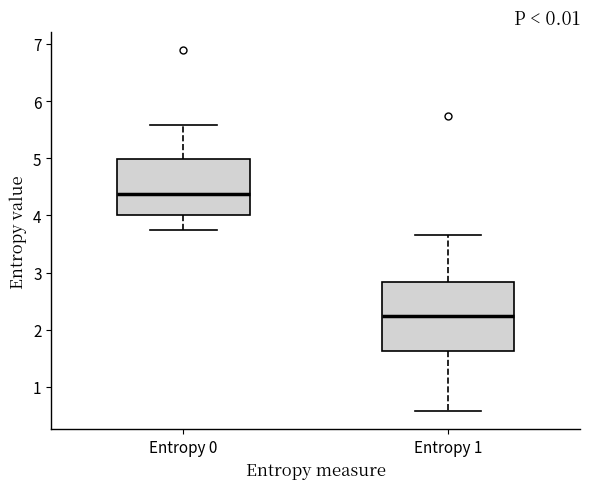

Which box's median line is the highest?

Entropy 0